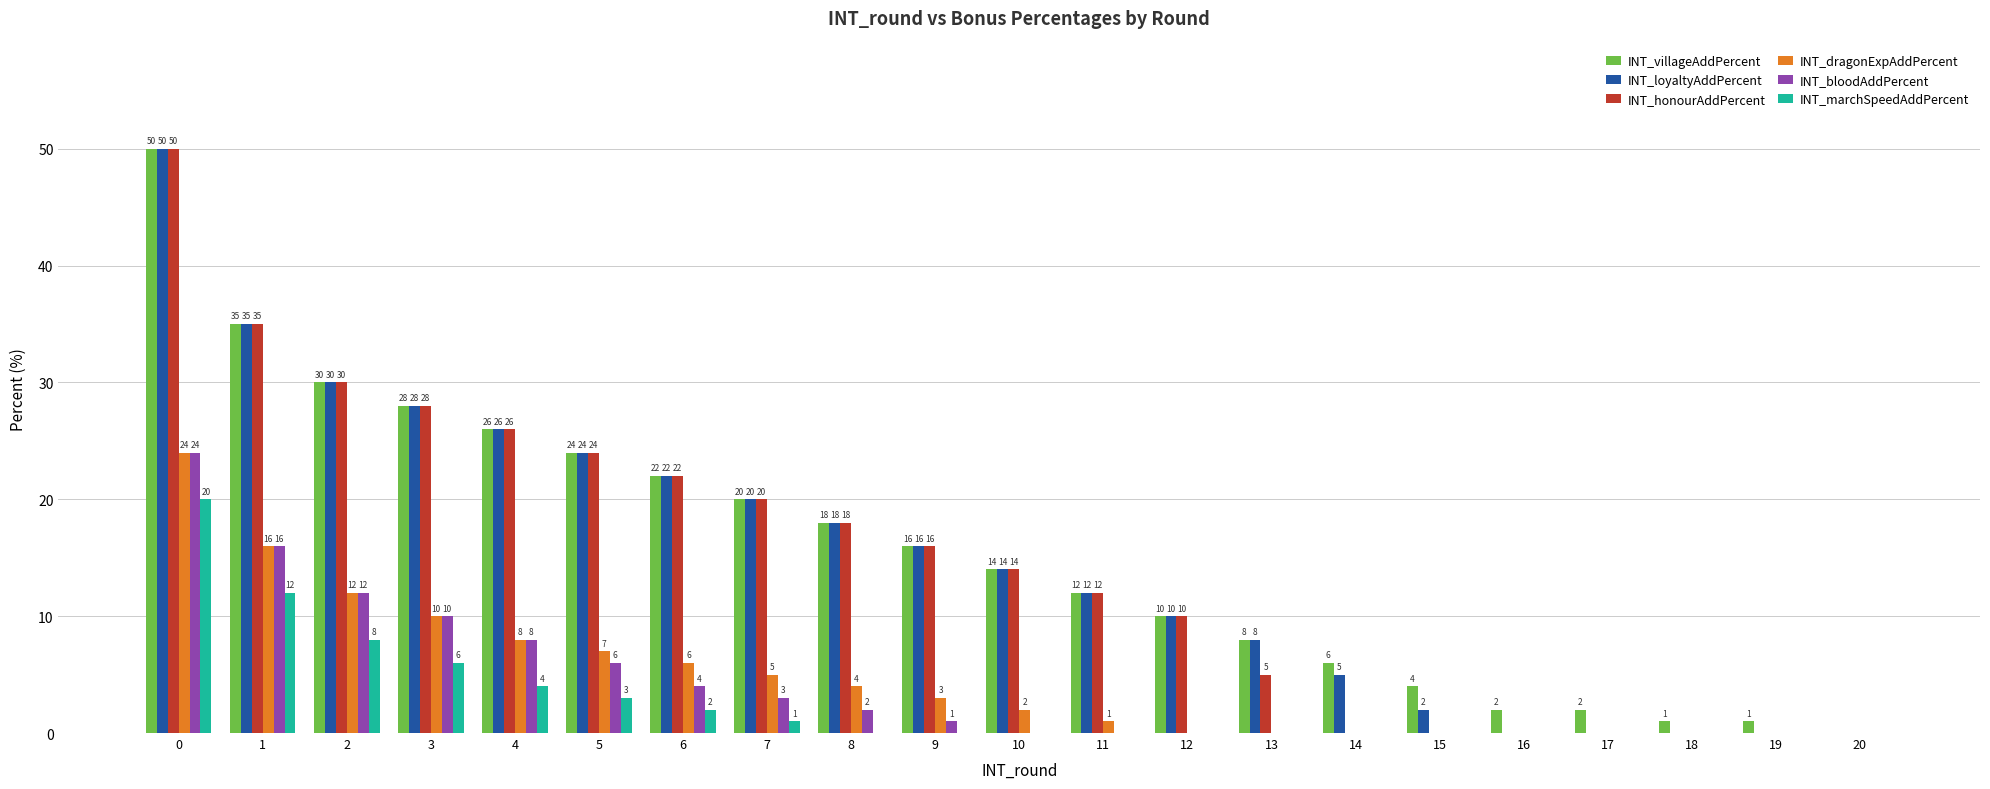

What are all the series names shown in the legend?

INT_villageAddPercent, INT_loyaltyAddPercent, INT_honourAddPercent, INT_dragonExpAddPercent, INT_bloodAddPercent, INT_marchSpeedAddPercent